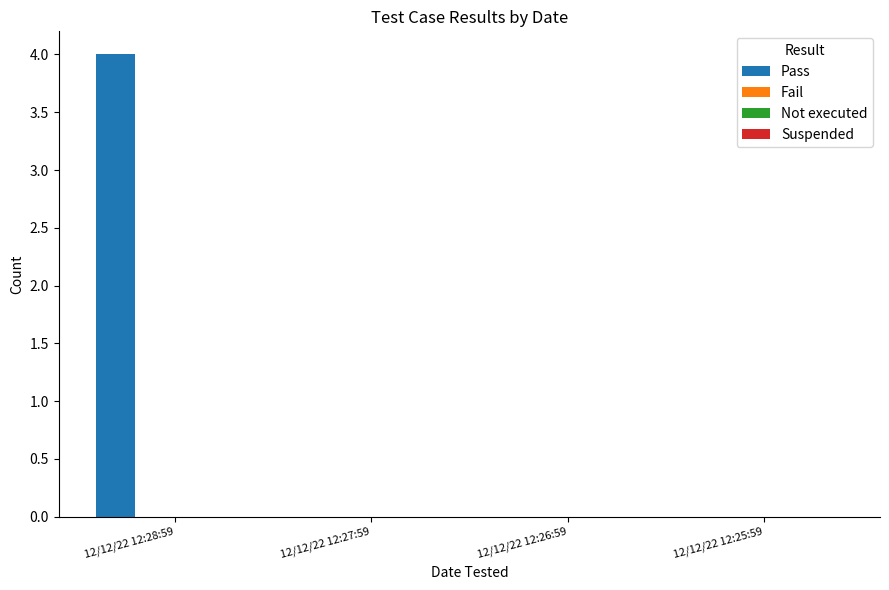

What is the maximum value shown in the chart?

4